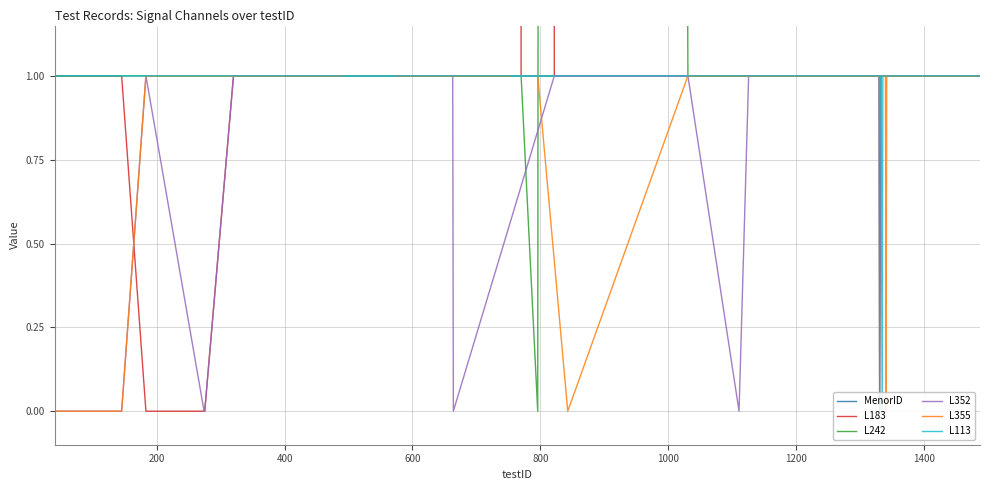

What are all the series names shown in the legend?

MenorID, L183, L242, L352, L355, L113